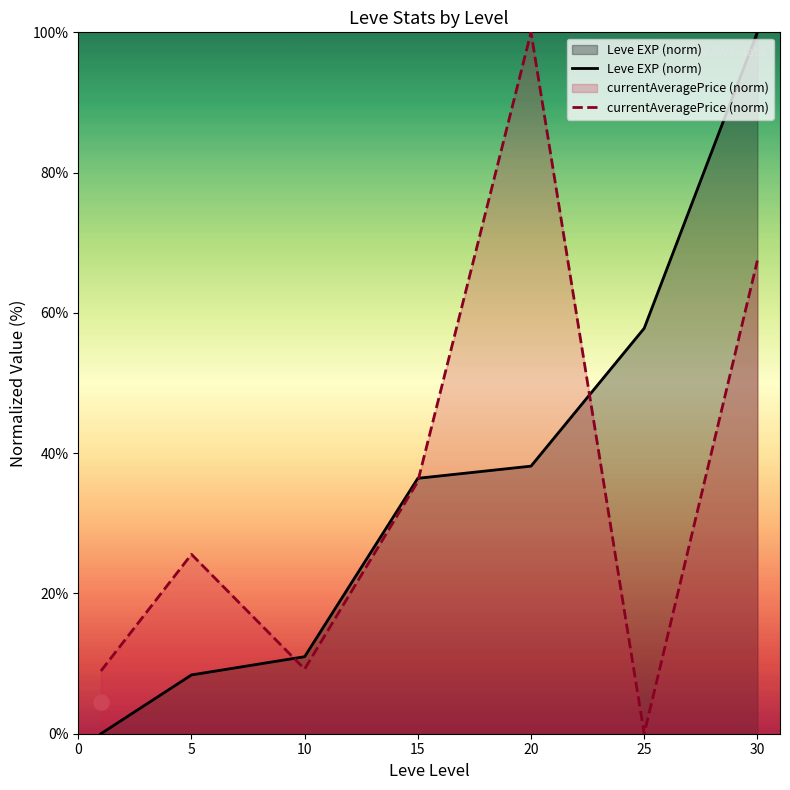

Which series contains the lowest Y value?

Leve EXP (norm)